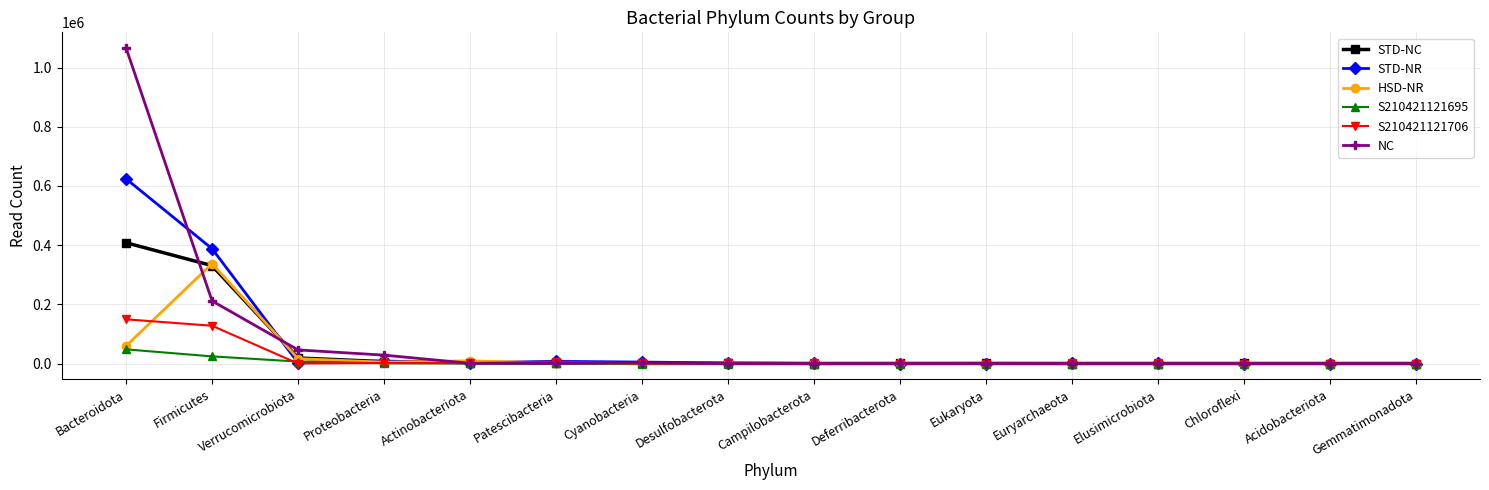

What is the maximum value for HSD-NR?

337508